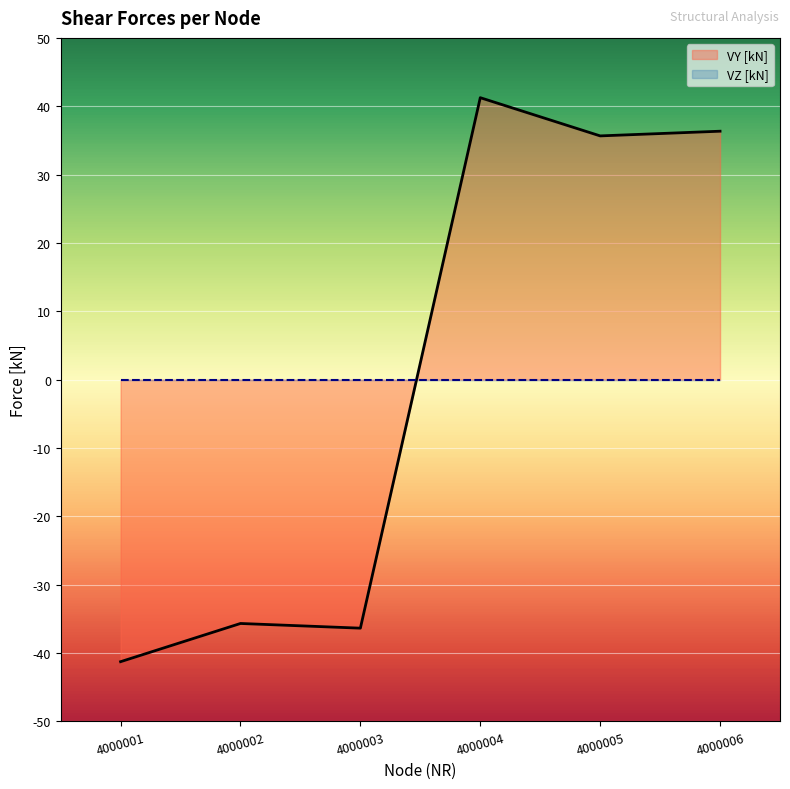

How many lines are shown in the chart?

2